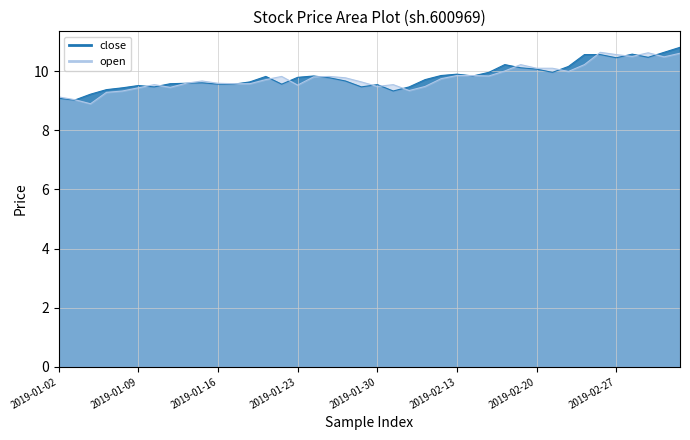

How many times do open and close cross each other?

18